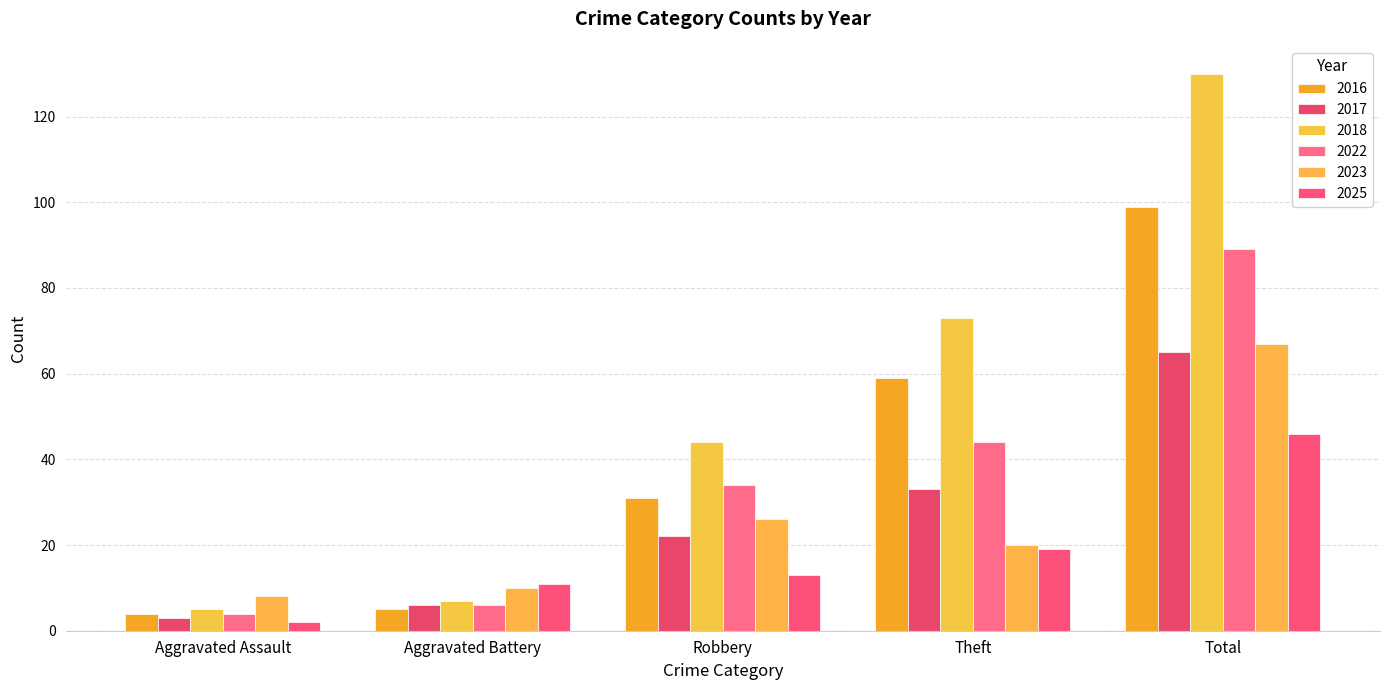

True or false: 2016 has a value of 31 at Robbery.

True